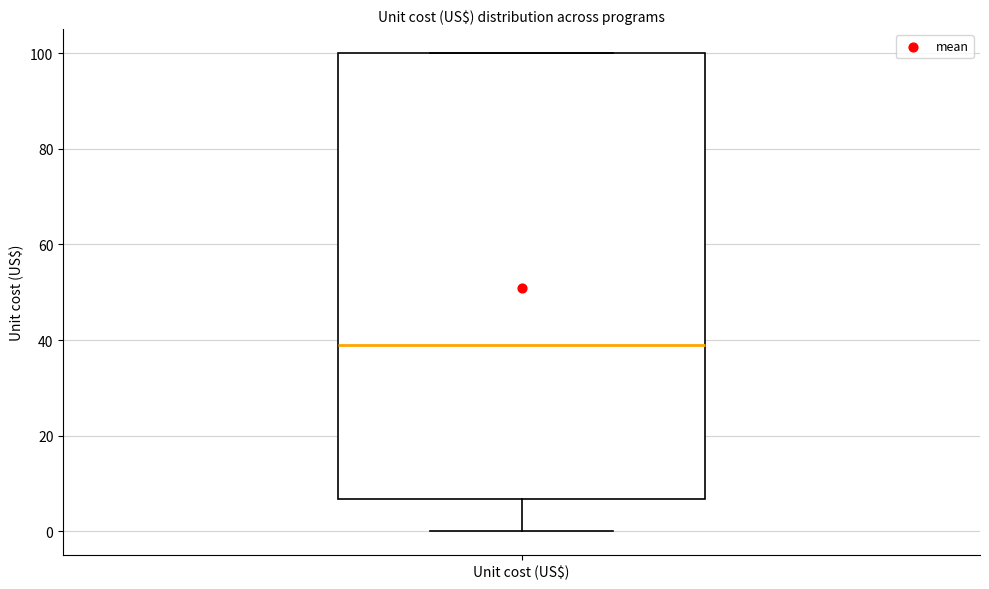

Where is the upper edge of the box for Unit cost (US$) on the y-axis? The values are not printed on the chart, so give them approximately, as read against the axis.

100